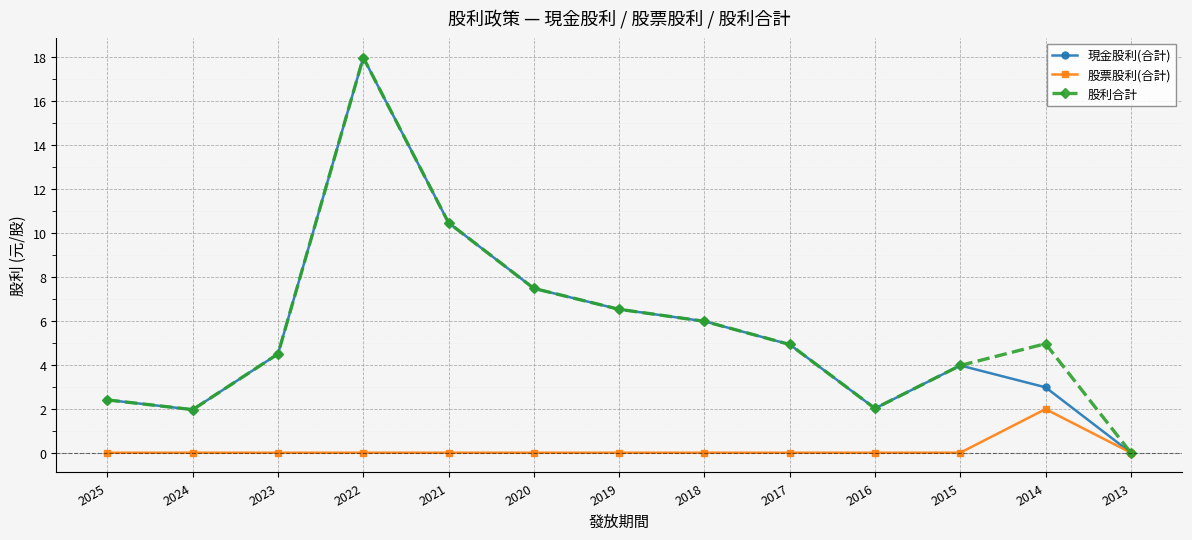

Where is the first local maximum for 現金股利(合計)?

2022